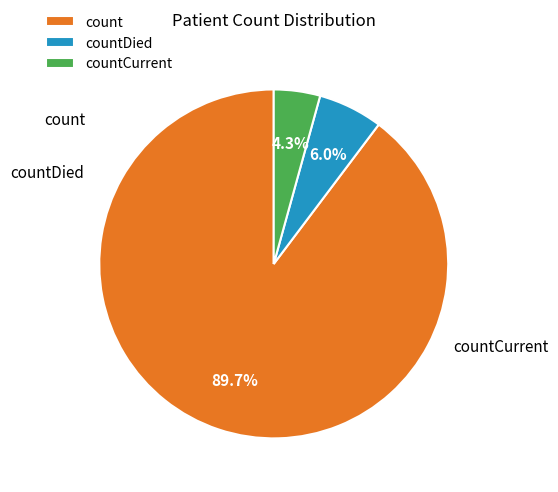

Is countCurrent the majority of the pie?

No